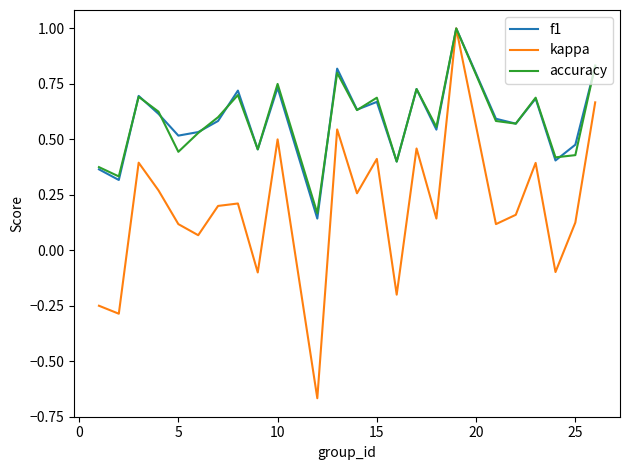

How many accuracy values are between 0 and 1?

24